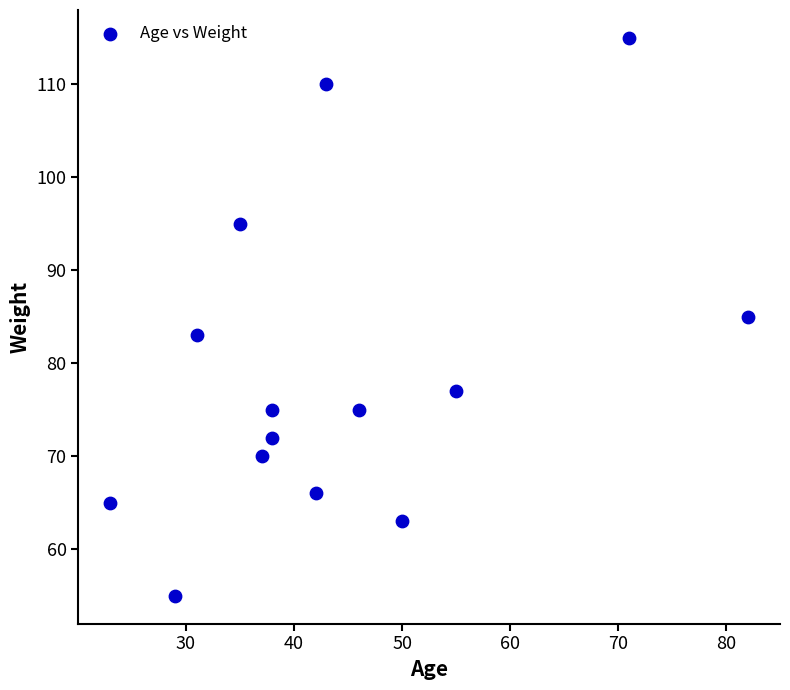

What is the range of Y values (max minus min)?

60